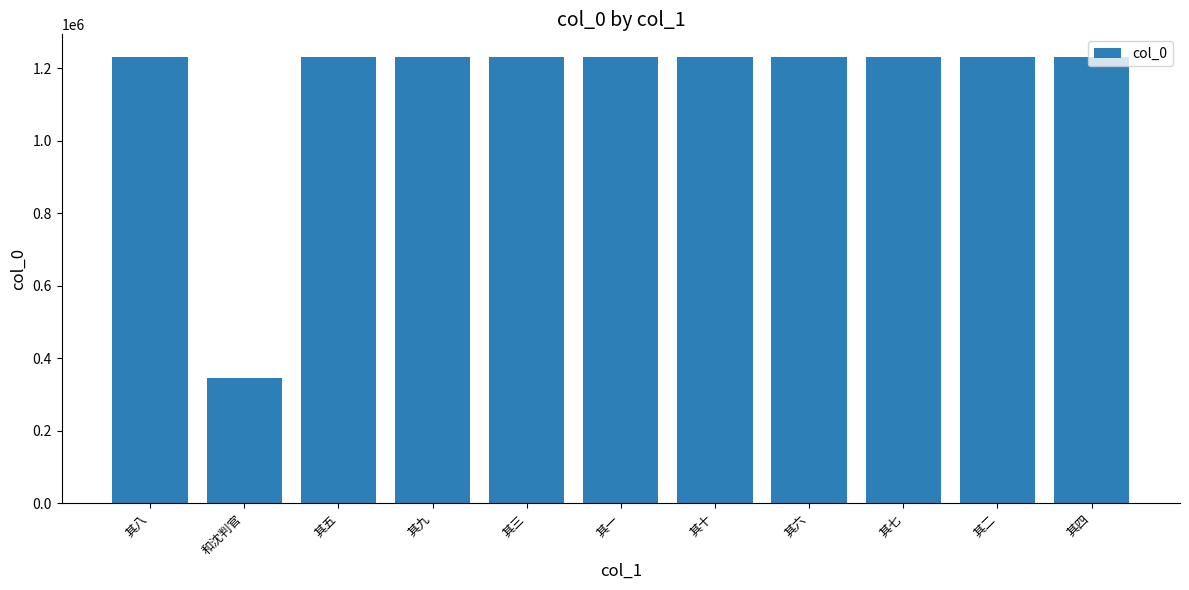

Approximately how many times larger is the value at 其四 compared to 其七?

1.0